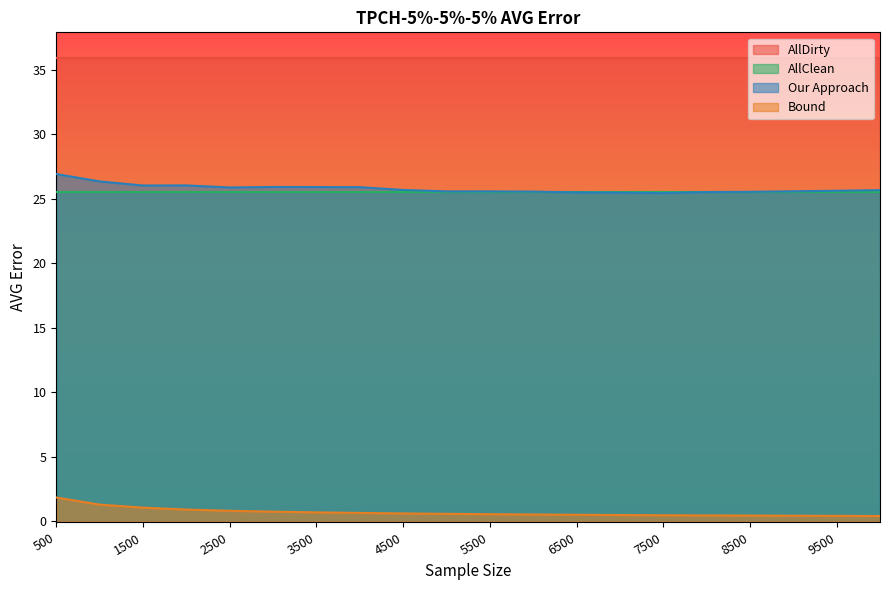

At which category is the sum across all series the highest?

500